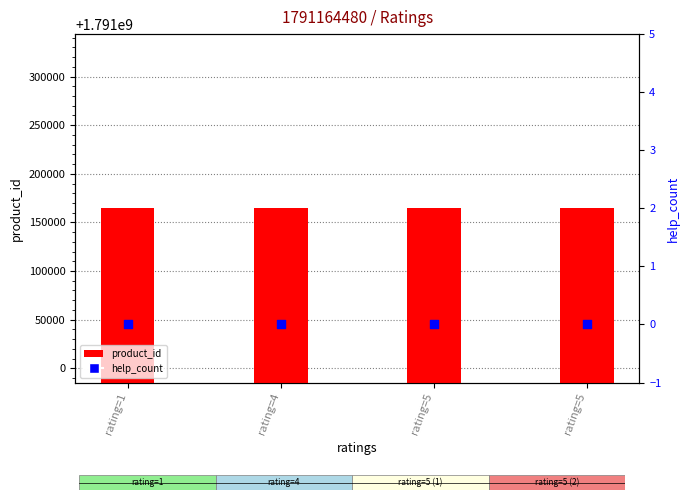

Which series contains the highest Y value?

product_id